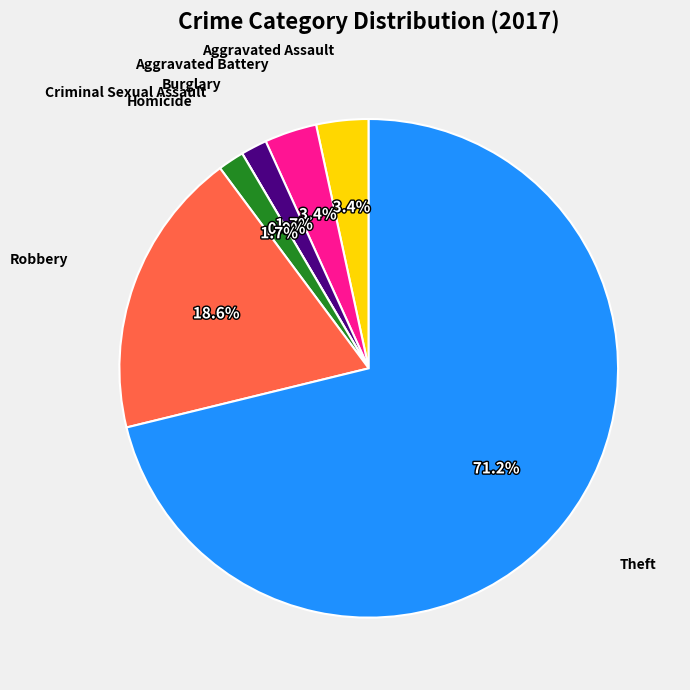

What percentage is the Aggravated Battery slice, to the nearest percent?

3%